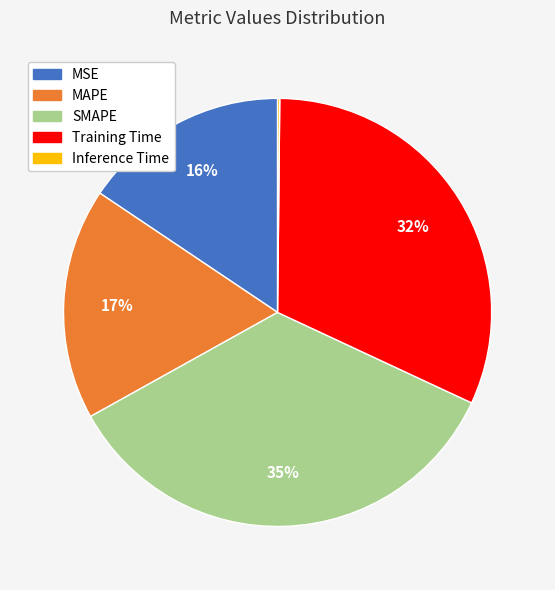

To the nearest percent, what is the combined percentage of MSE and MAPE?

33%